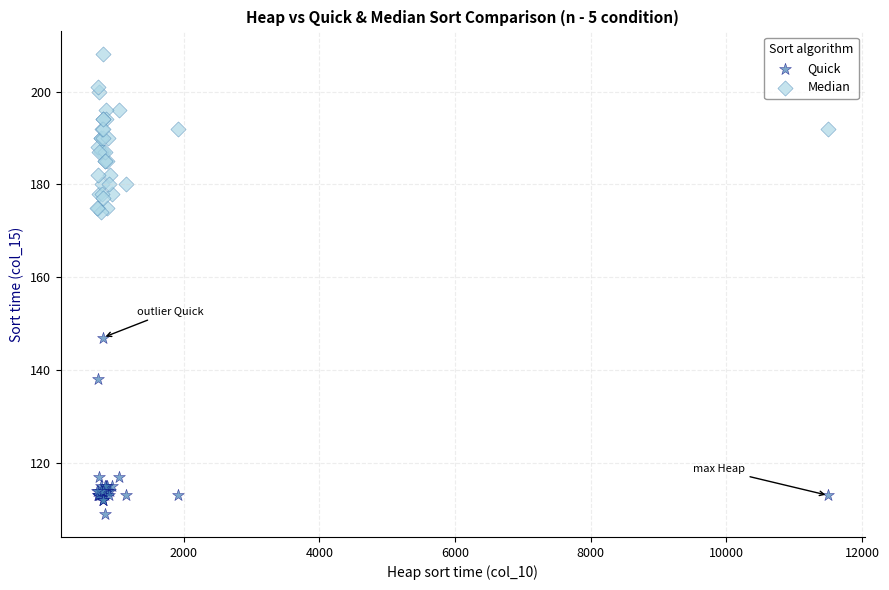

What are all the series names shown in the legend?

Quick, Median